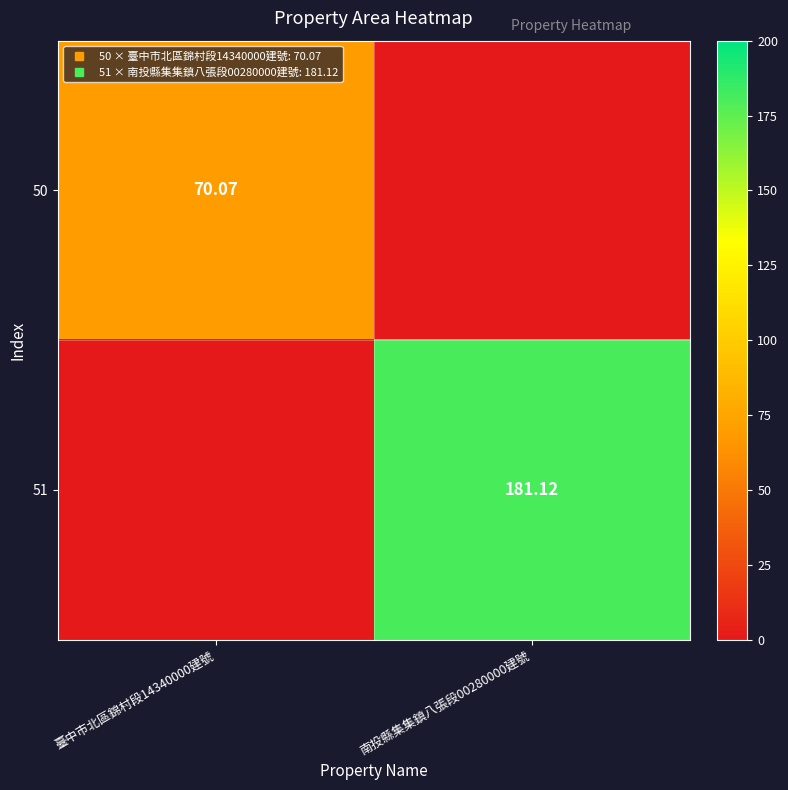

List the labels in order of 51 value, smallest first.

臺中市北區錦村段14340000建號, 南投縣集集鎮八張段00280000建號